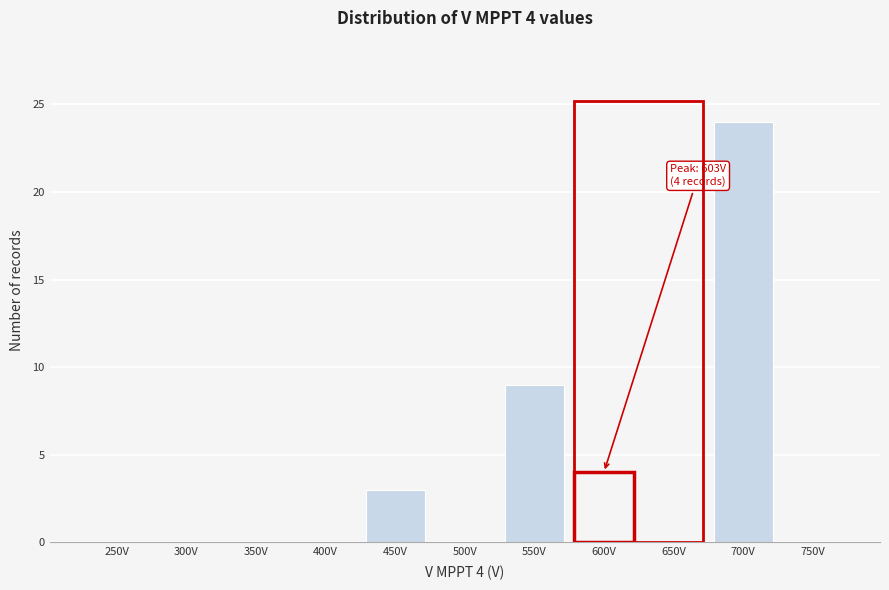

Reading right to left, list all the values displayed in this chart.

750V=0	700V=24	650V=0	600V=4	550V=9	500V=0	450V=3	400V=0	350V=0	300V=0	250V=0